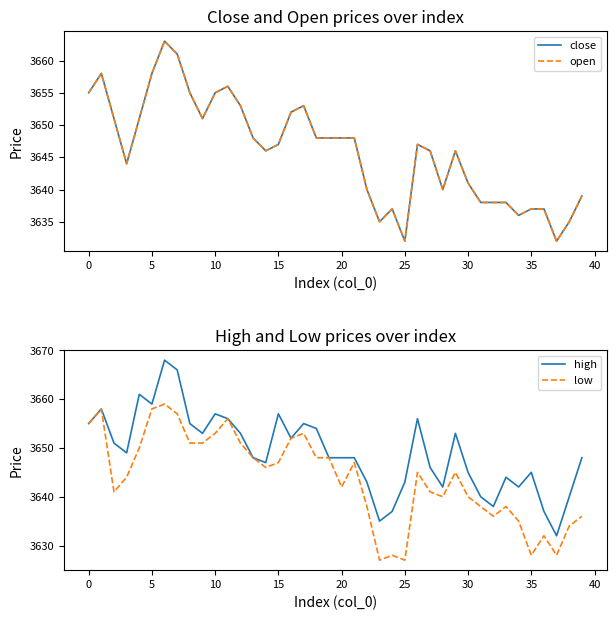

Is it true that low equals 3648 at 13?

True